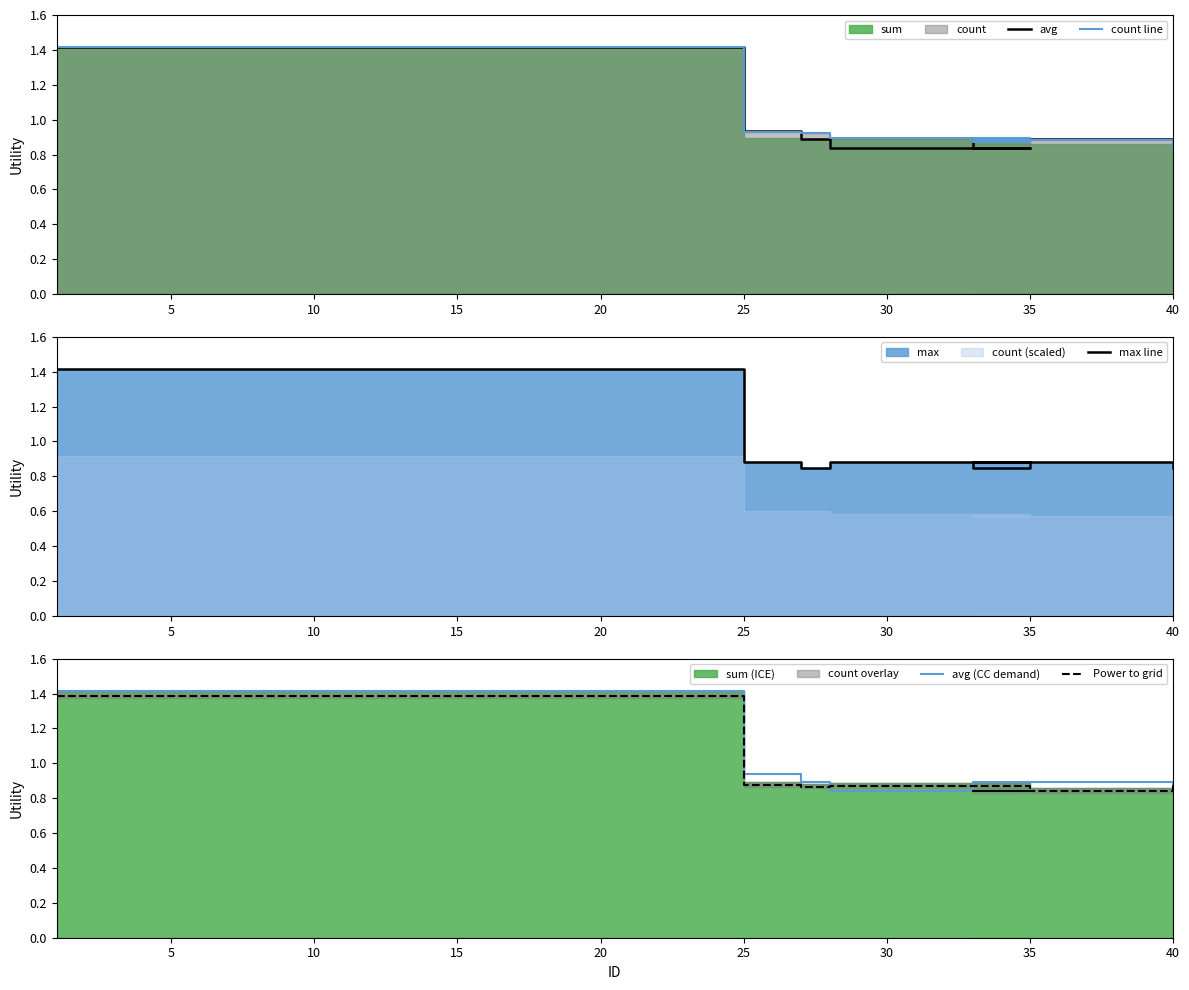

True or false: max line has a value of 0.8 at 0.

False